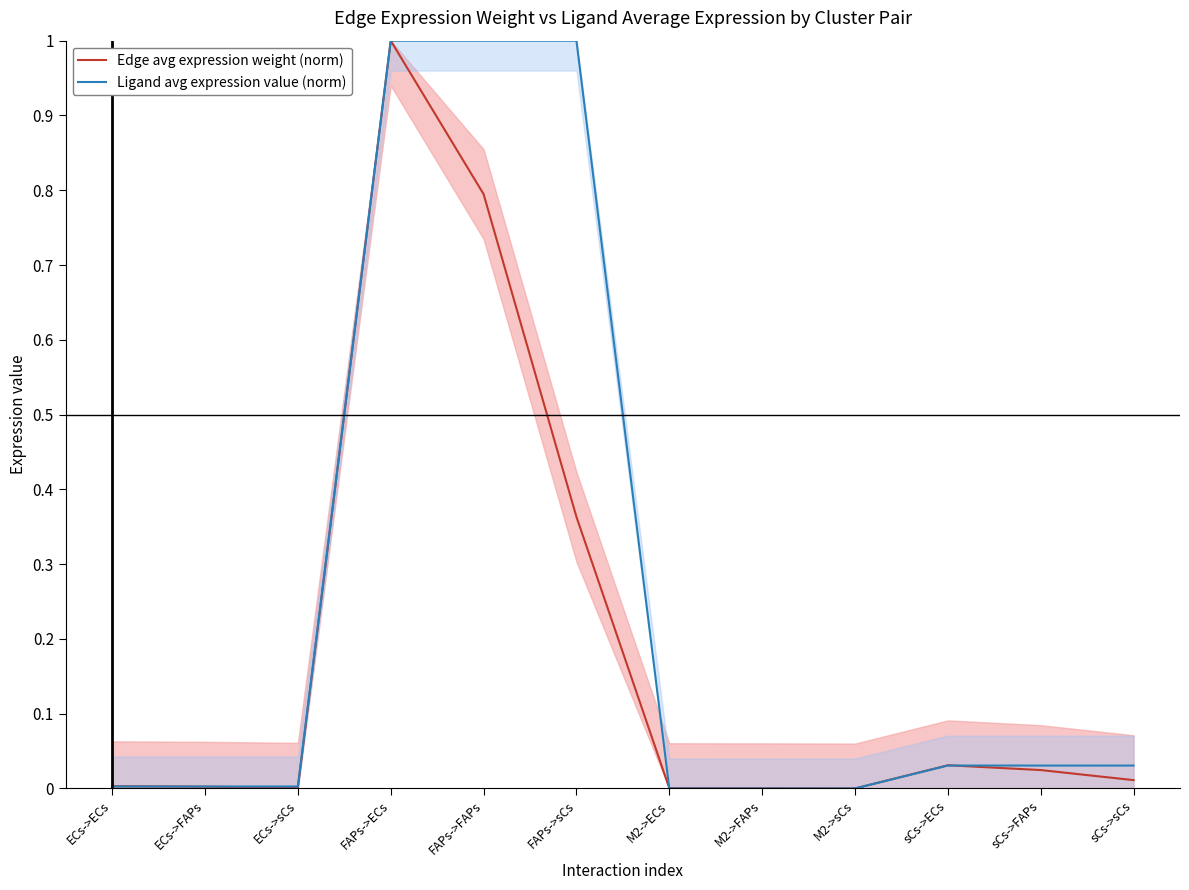

How many values in the Ligand avg expression value (norm) series exceed 0?

9